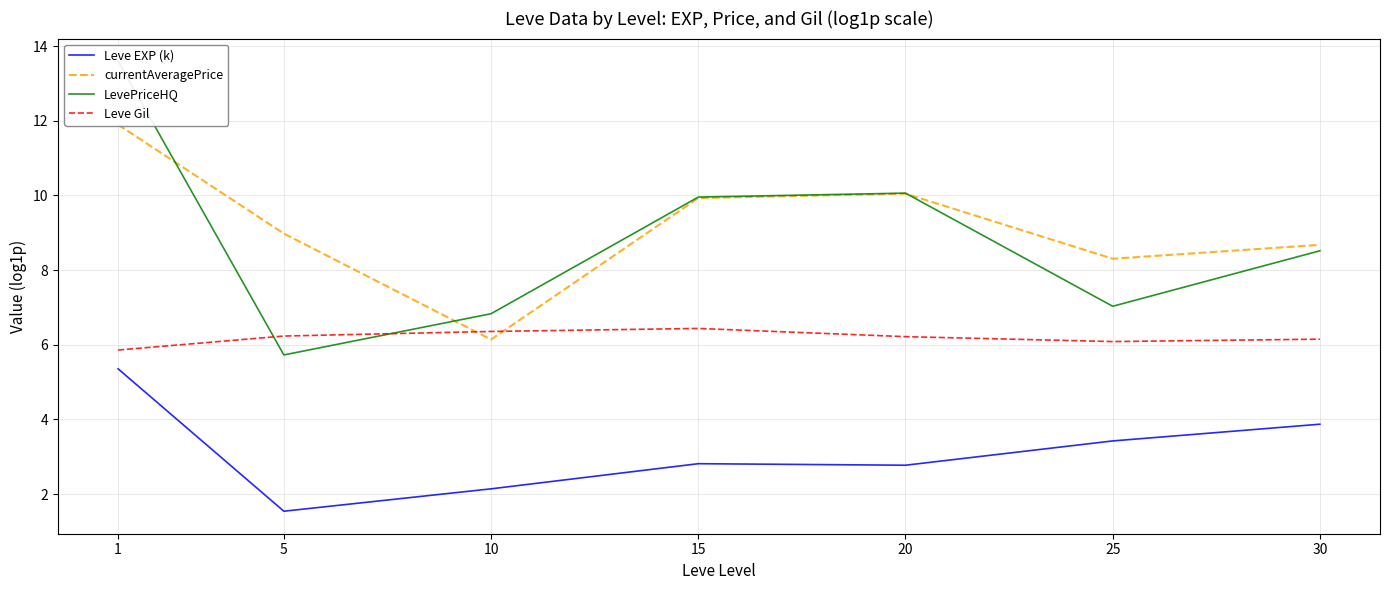

How many distinct data groups are displayed?

4